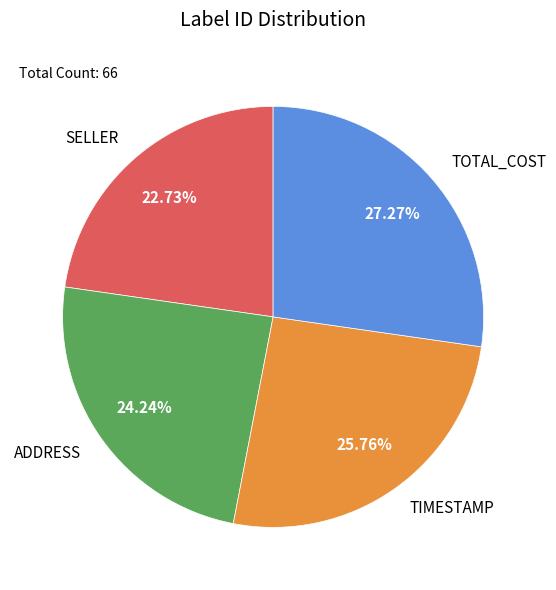

Is it true that TIMESTAMP is 26% of the pie?

True